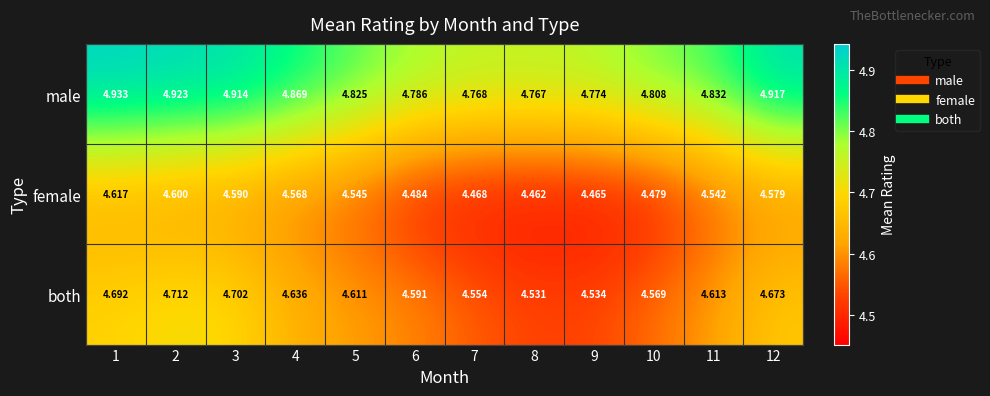

Rank the series by their average value, from highest to lowest.

male, both, female